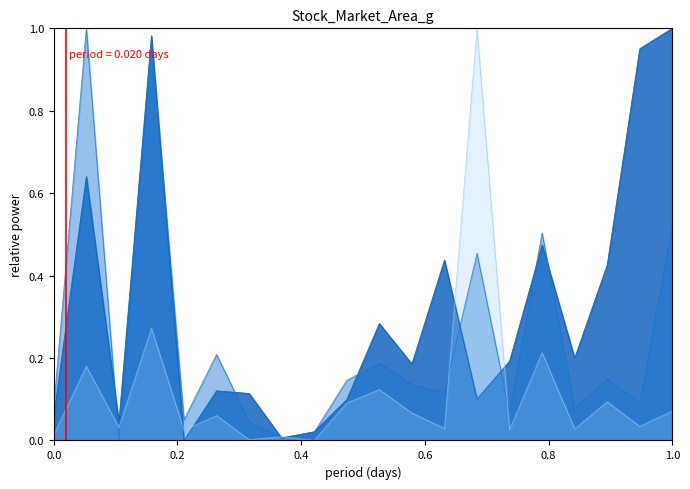

What are all the series names shown in the legend?

成交量, 成交额, 总市值